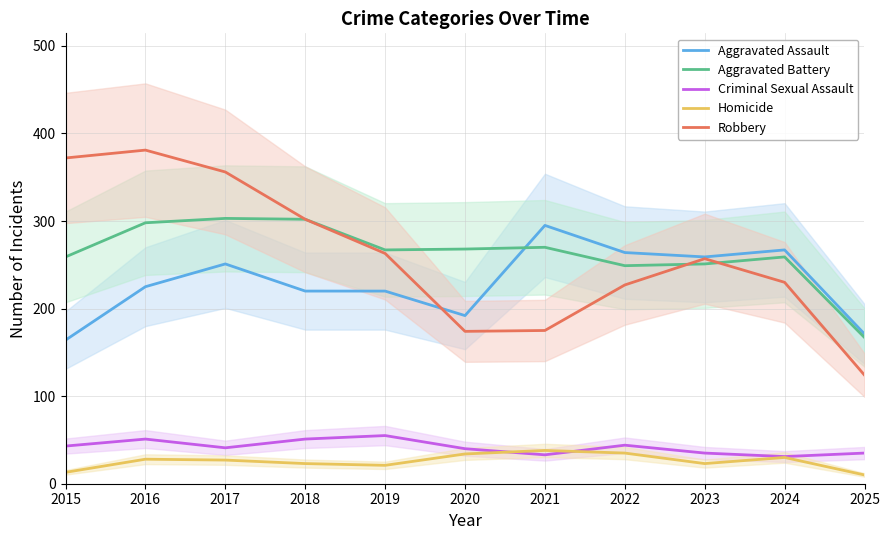

The Aggravated Battery series shows 130 at 2018. True or false?

False